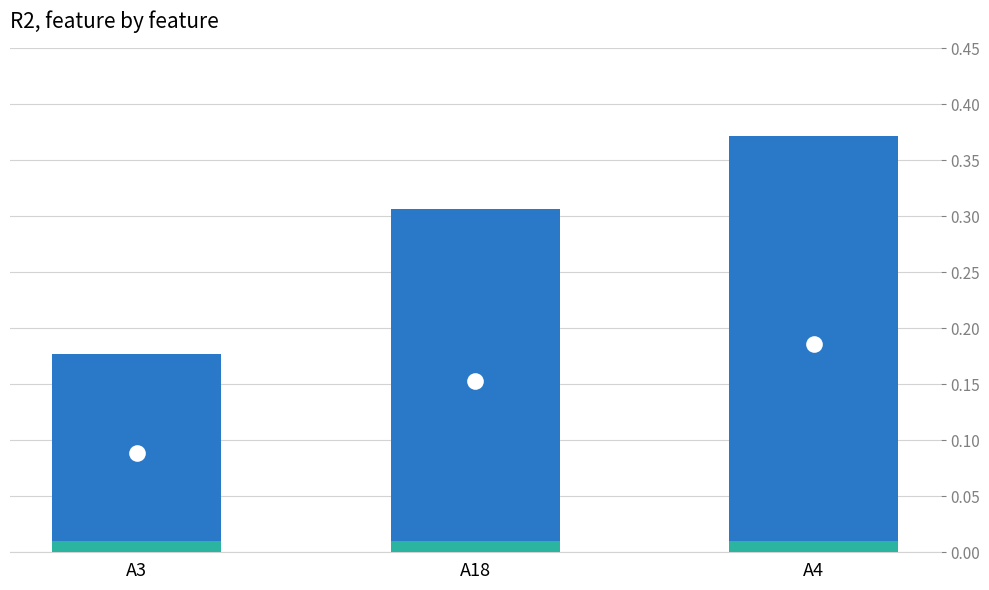

What is the change in value from A3 to A18?

+0.1